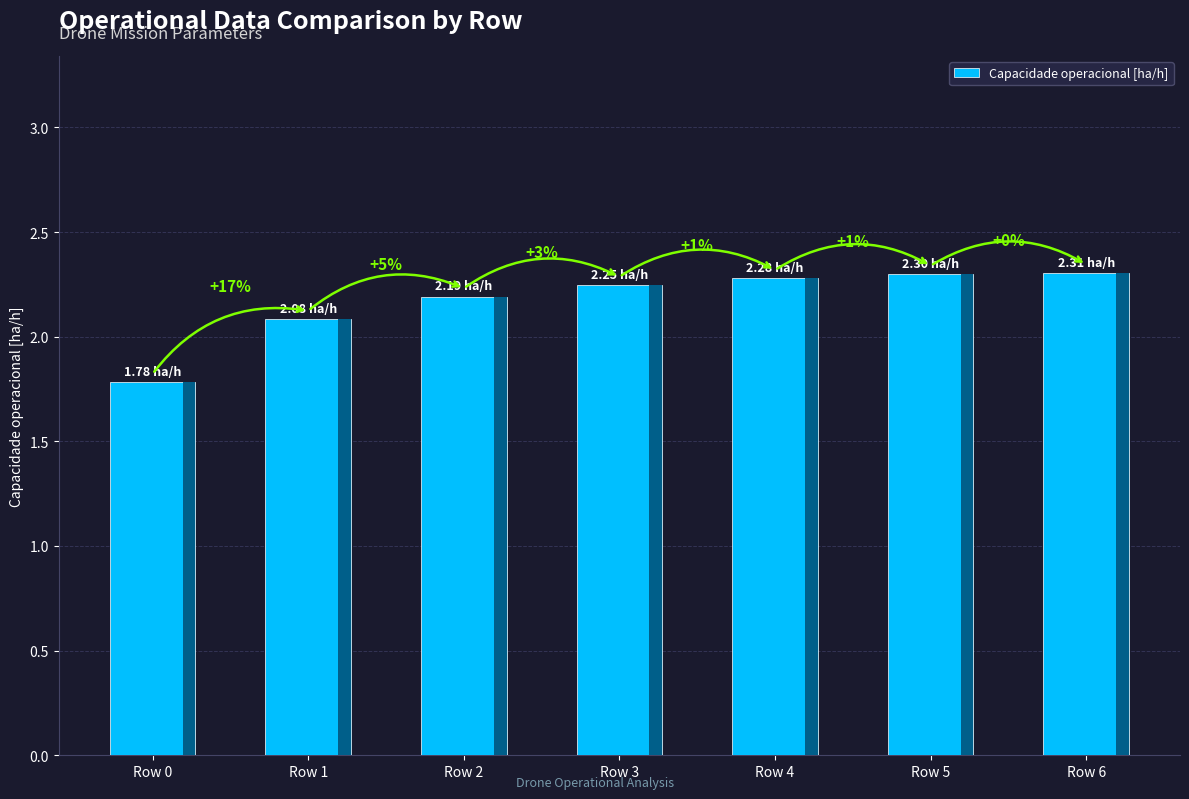

What is the sum of all values?

15.2